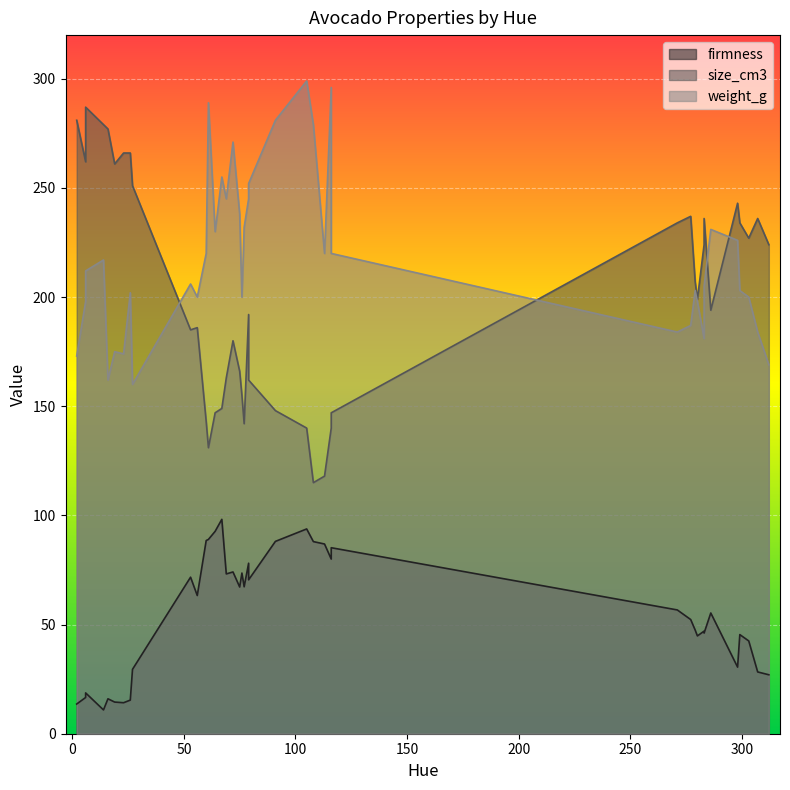

True or false: size_cm3 has more than 0 points higher than both neighbors.

True